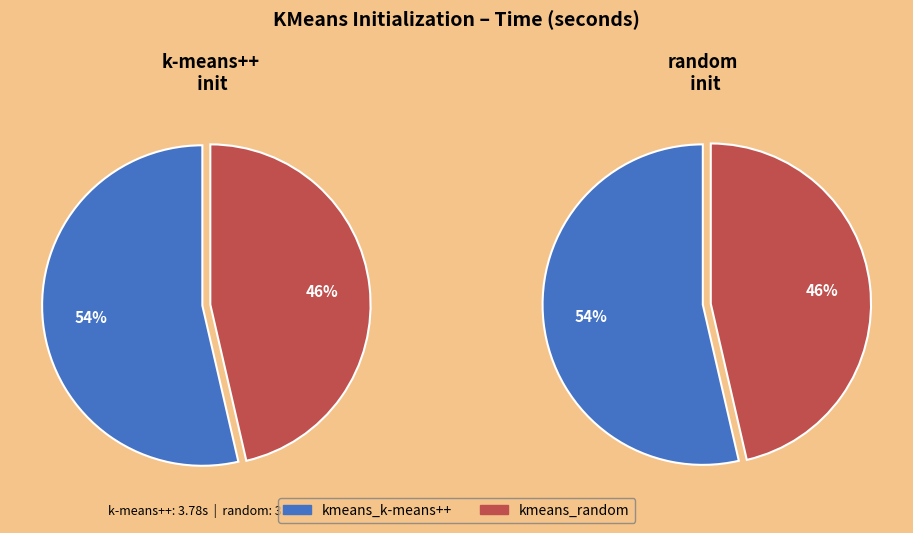

Is it true that kmeans_random is 33% of the pie?

False